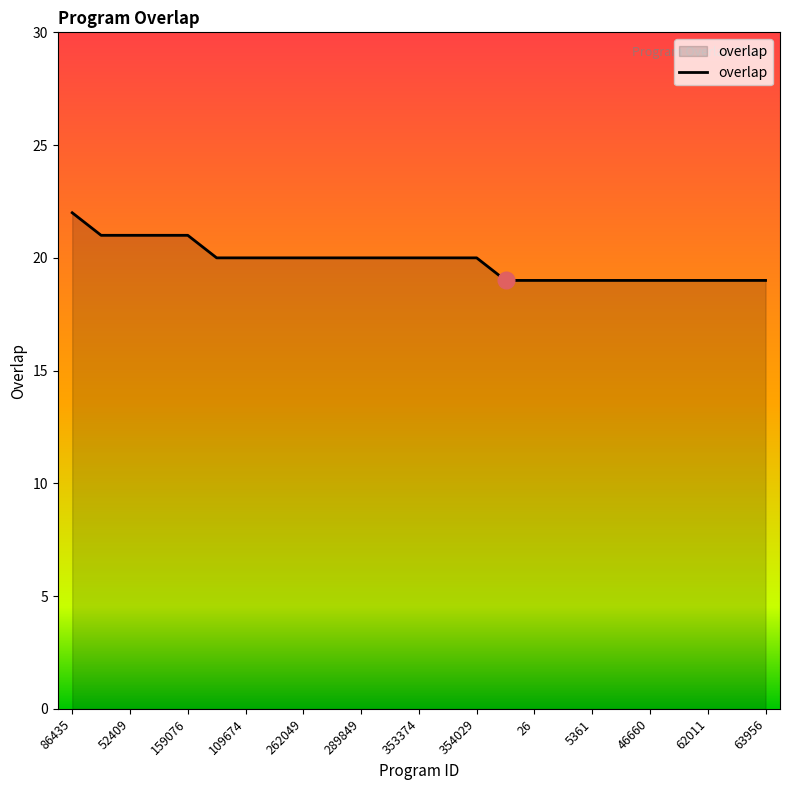

What is the maximum value shown in the chart?

22